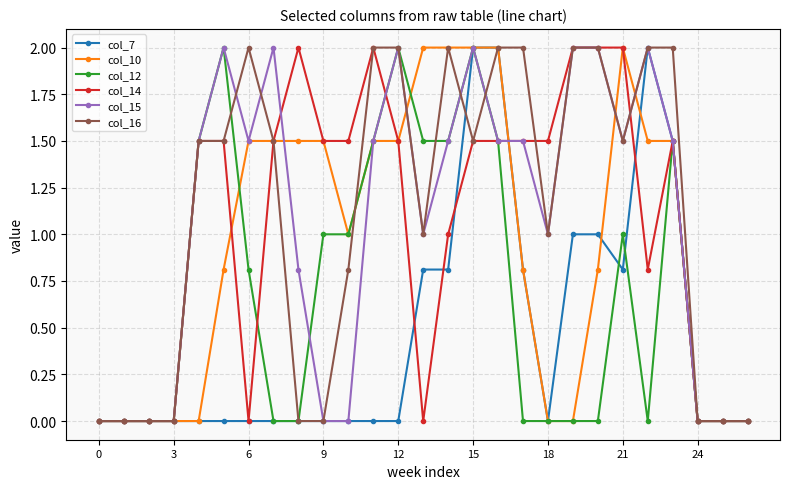

True or false: col_7 has more than 0 interior local peaks.

True